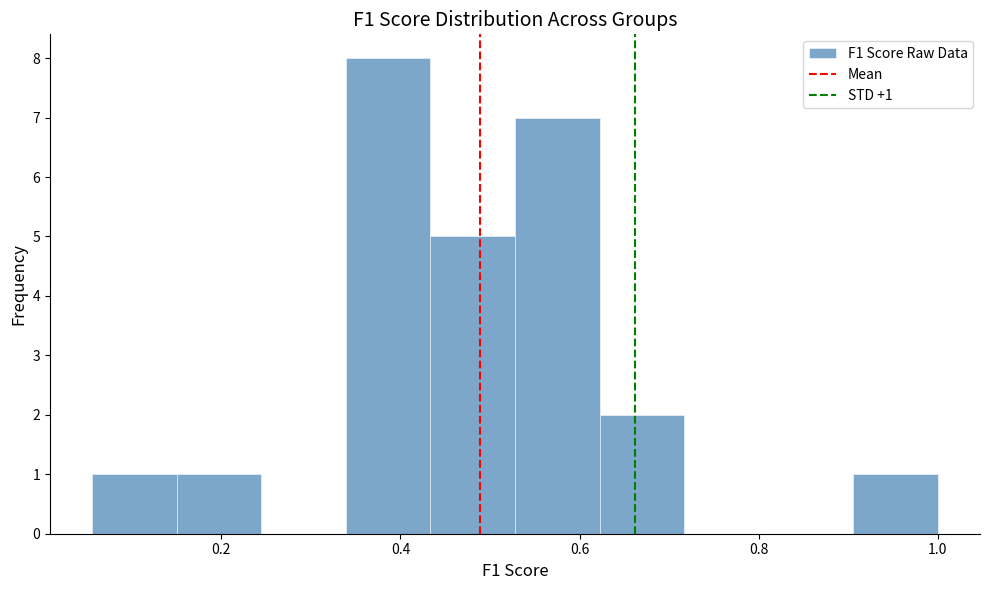

Over which range of the x-axis is the bar tallest?

0.34 to 0.44